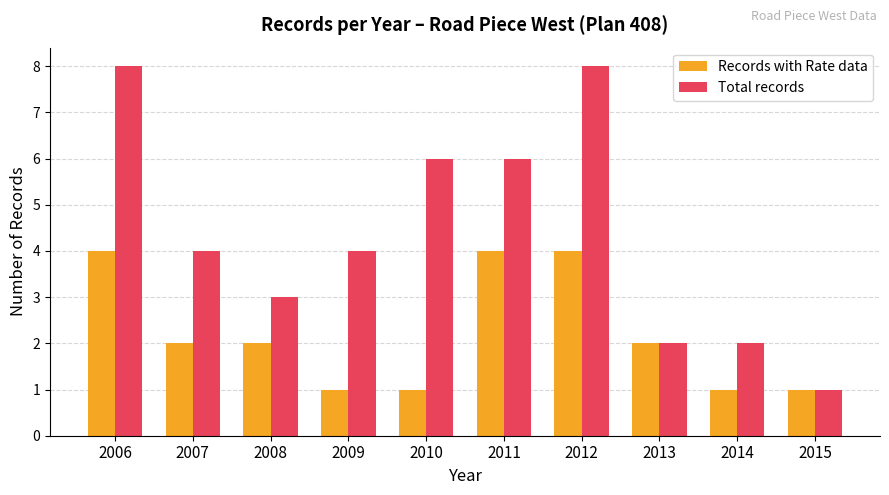

Are the bars horizontal?

No